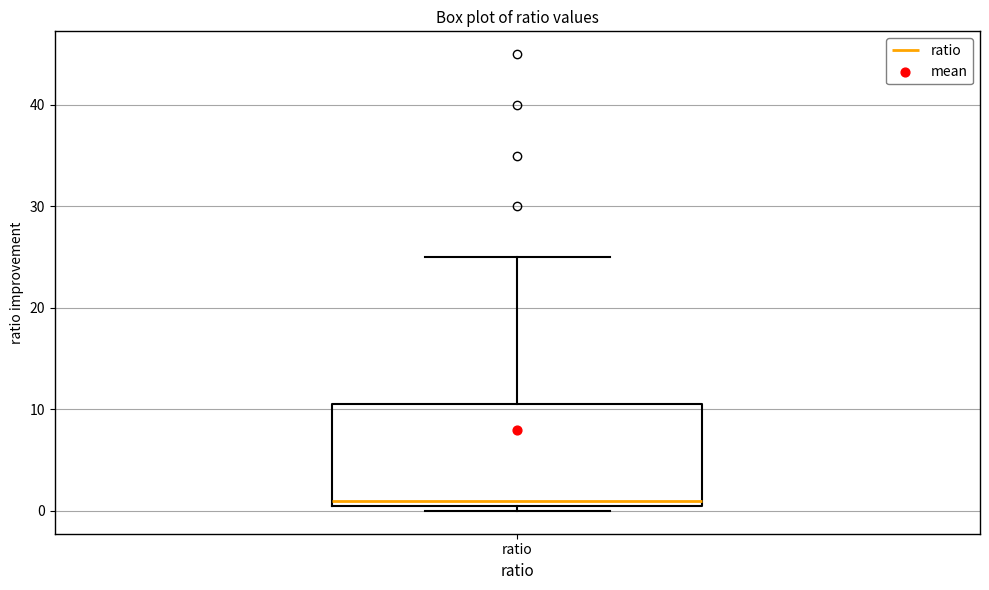

Read this box plot against the y-axis: the position of the median line, the range covered by the box, and the ends of both whiskers. The values are not printed on the chart, so give them approximately, as read against the axis.

median 1, box 0 to 11, whiskers 0 (just below the box's lower edge) to 25